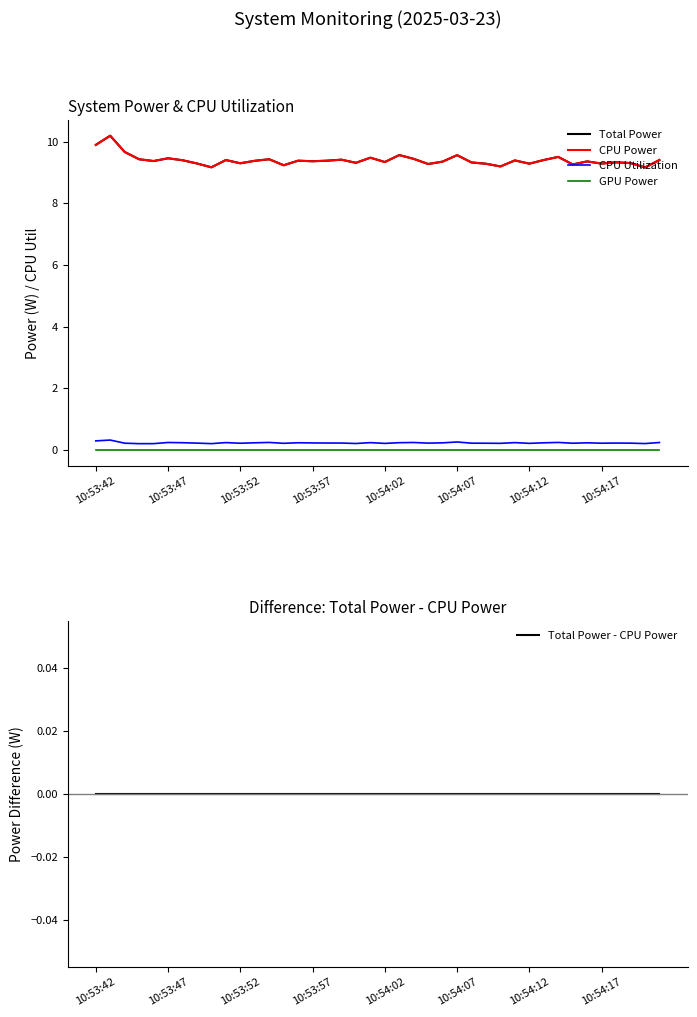

What is the difference between the second highest and second lowest values in the CPU Utilization series?

0.1